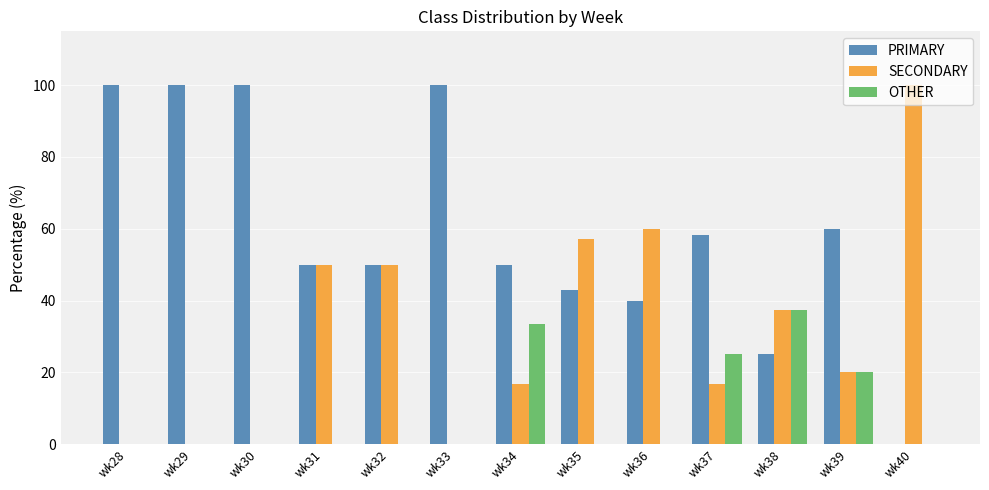

What is the maximum value shown in the chart?

100.0